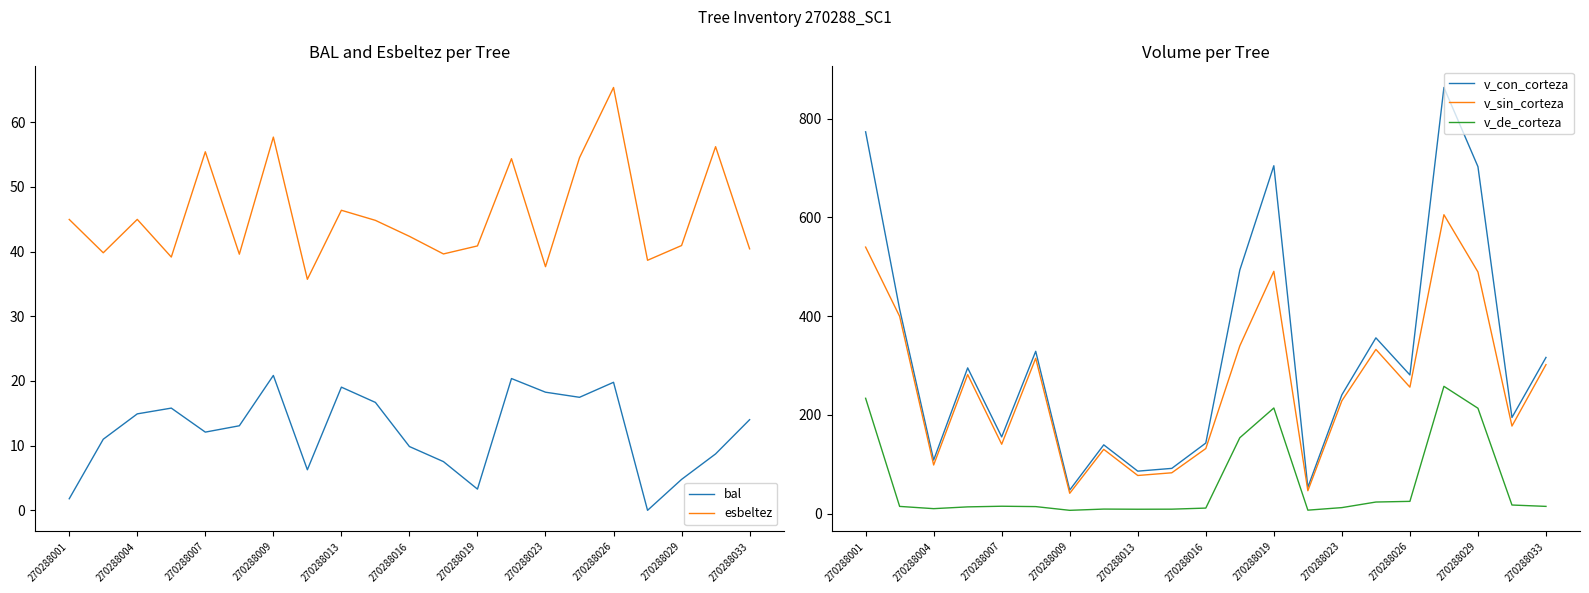

How many times do v_sin_corteza and esbeltez cross each other?

4